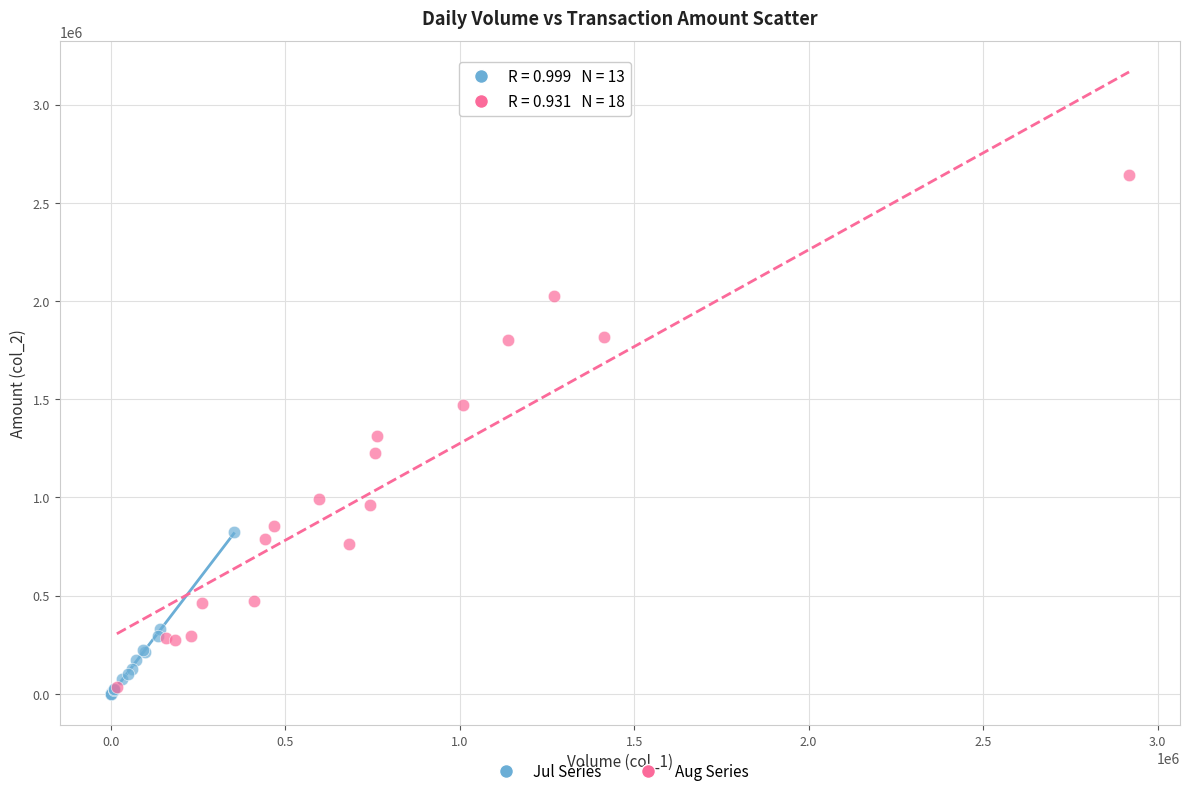

Which series has the largest Y range (max minus min)?

Aug Series